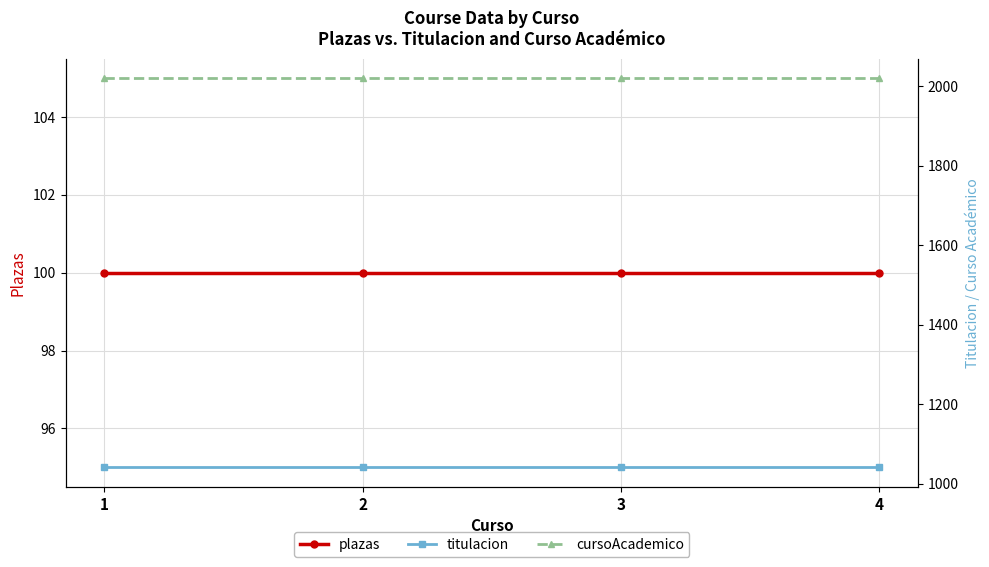

Does the chart display data point markers on the line(s)?

Yes